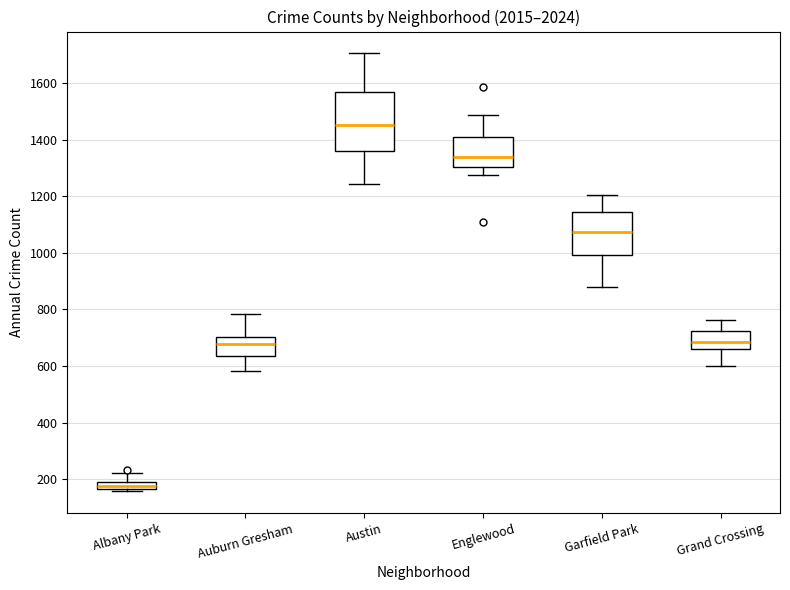

Which box's median line is the lowest?

Albany Park